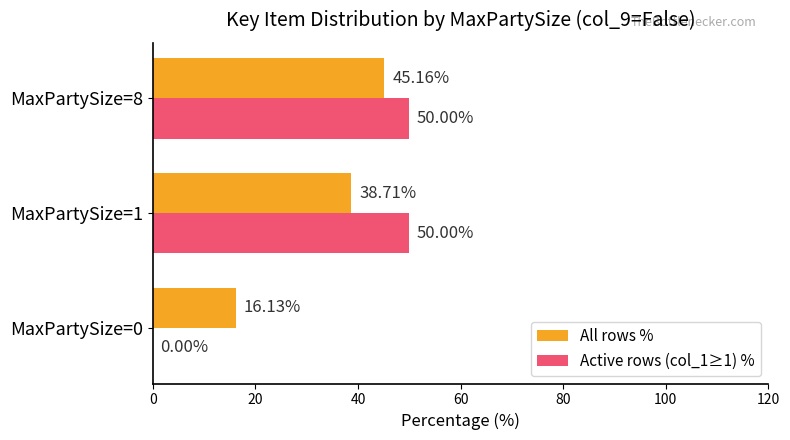

How many distinct data groups are displayed?

2